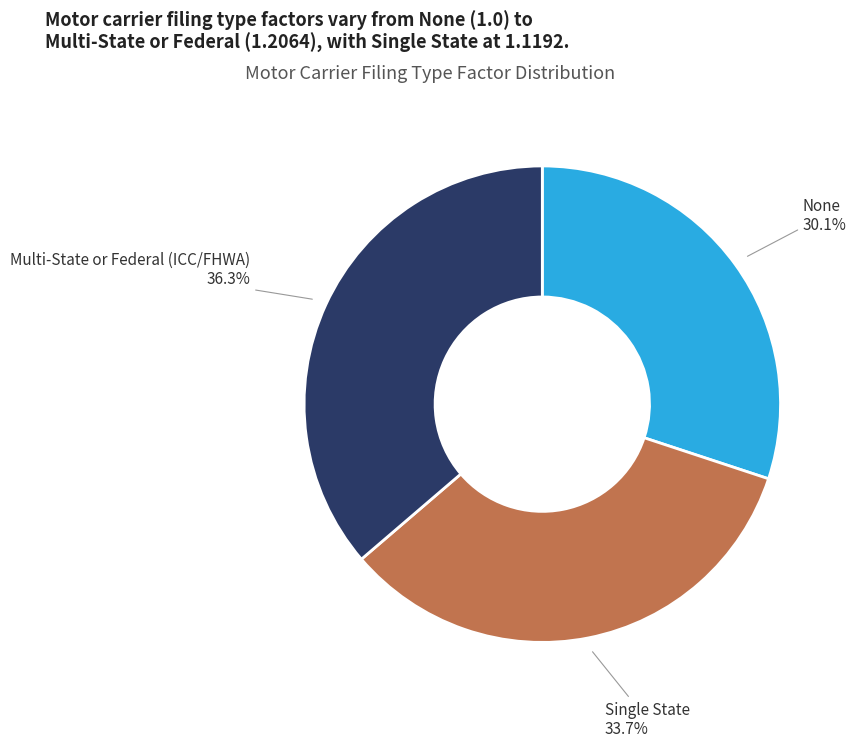

To the nearest percent, what is the difference between the largest and smallest slice percentages?

6%